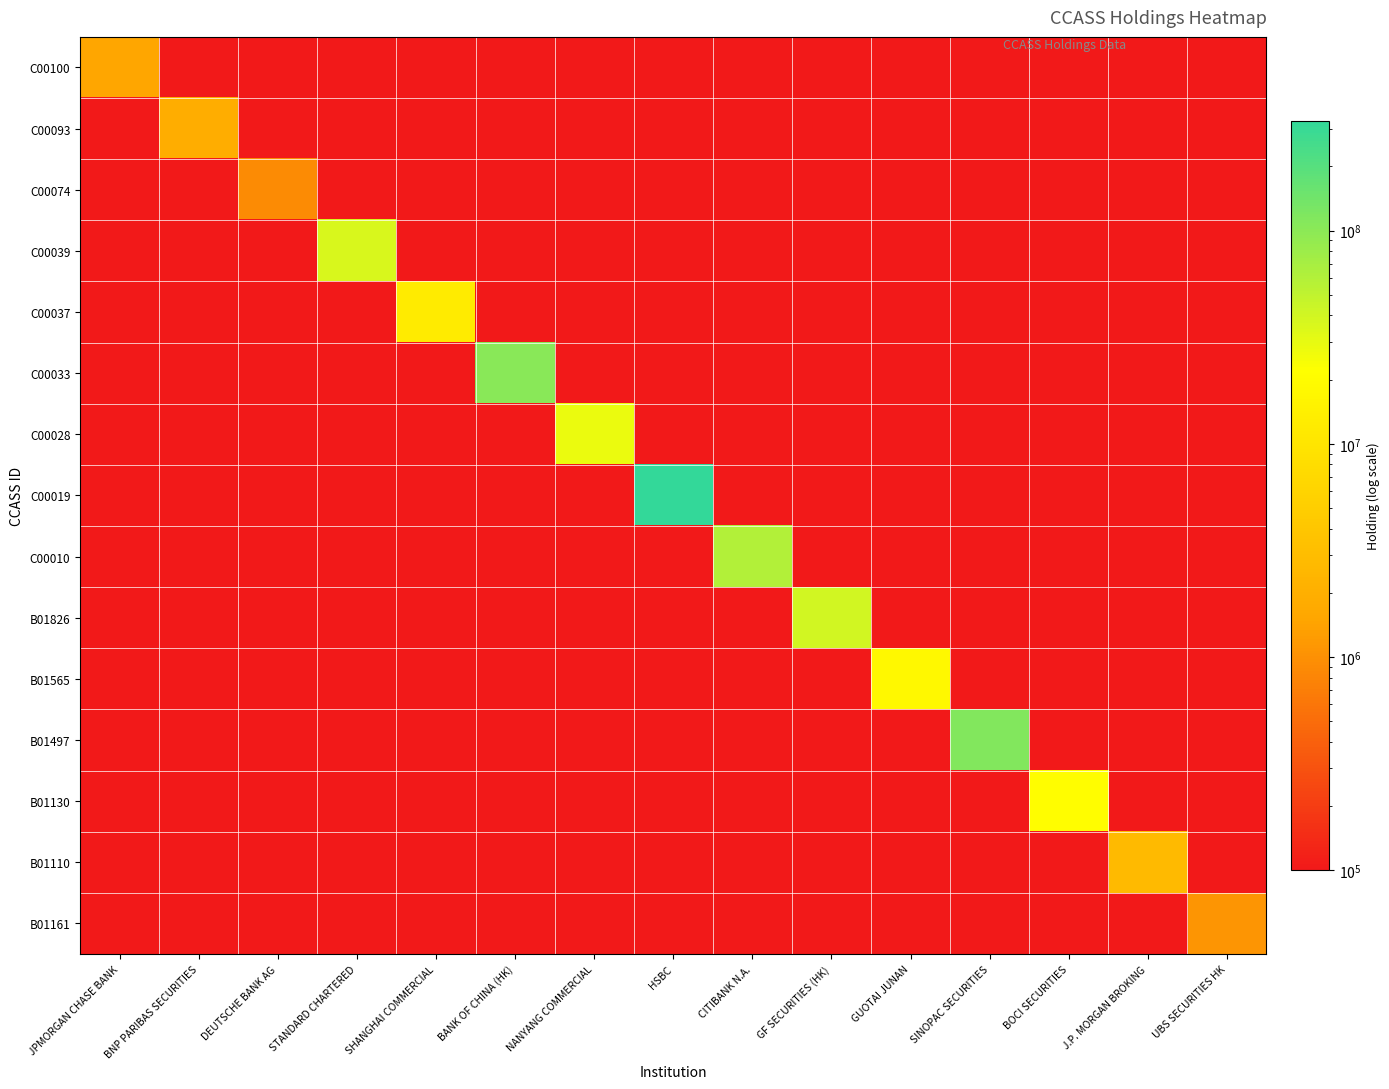

What is the total value across all series at BANK OF CHINA (HK)?

103289295